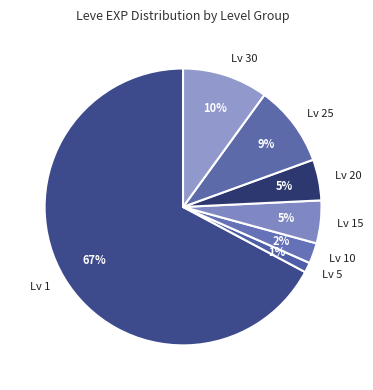

Between Lv 10 and Lv 30, which is larger?

Lv 30